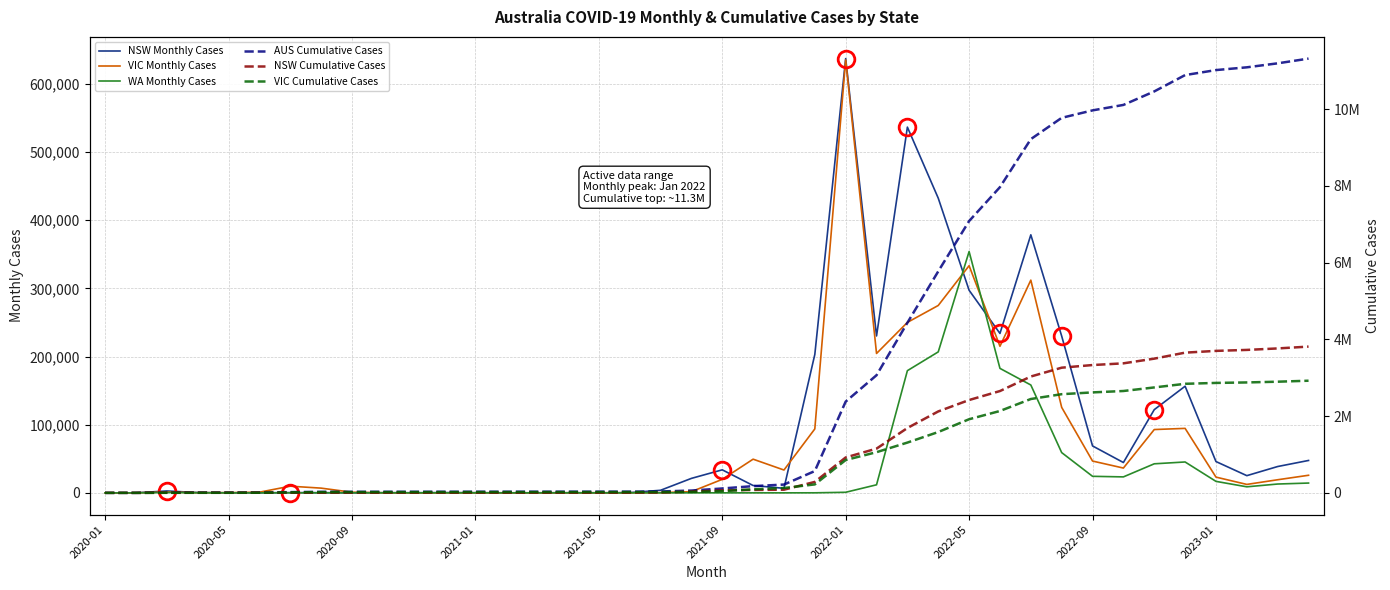

Which has a higher value, 2021-09 or 11?

11